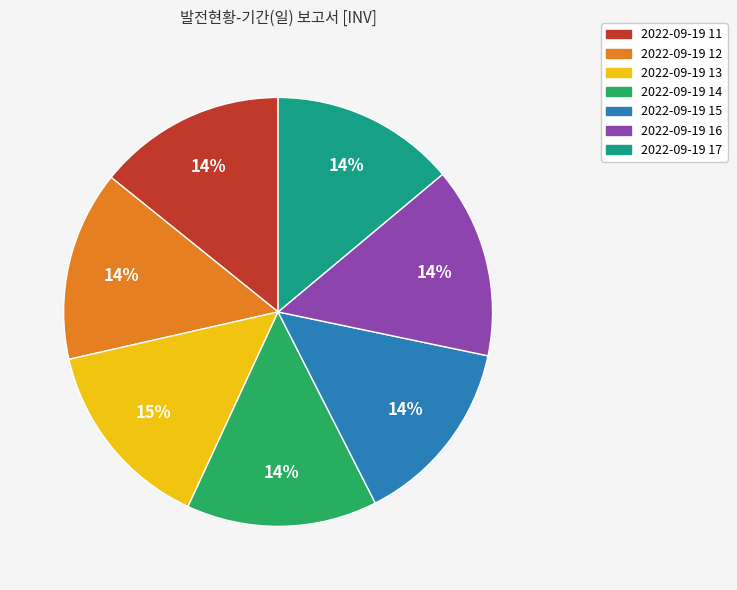

What percentage is the 2022-09-19 12 slice, to the nearest percent?

14%